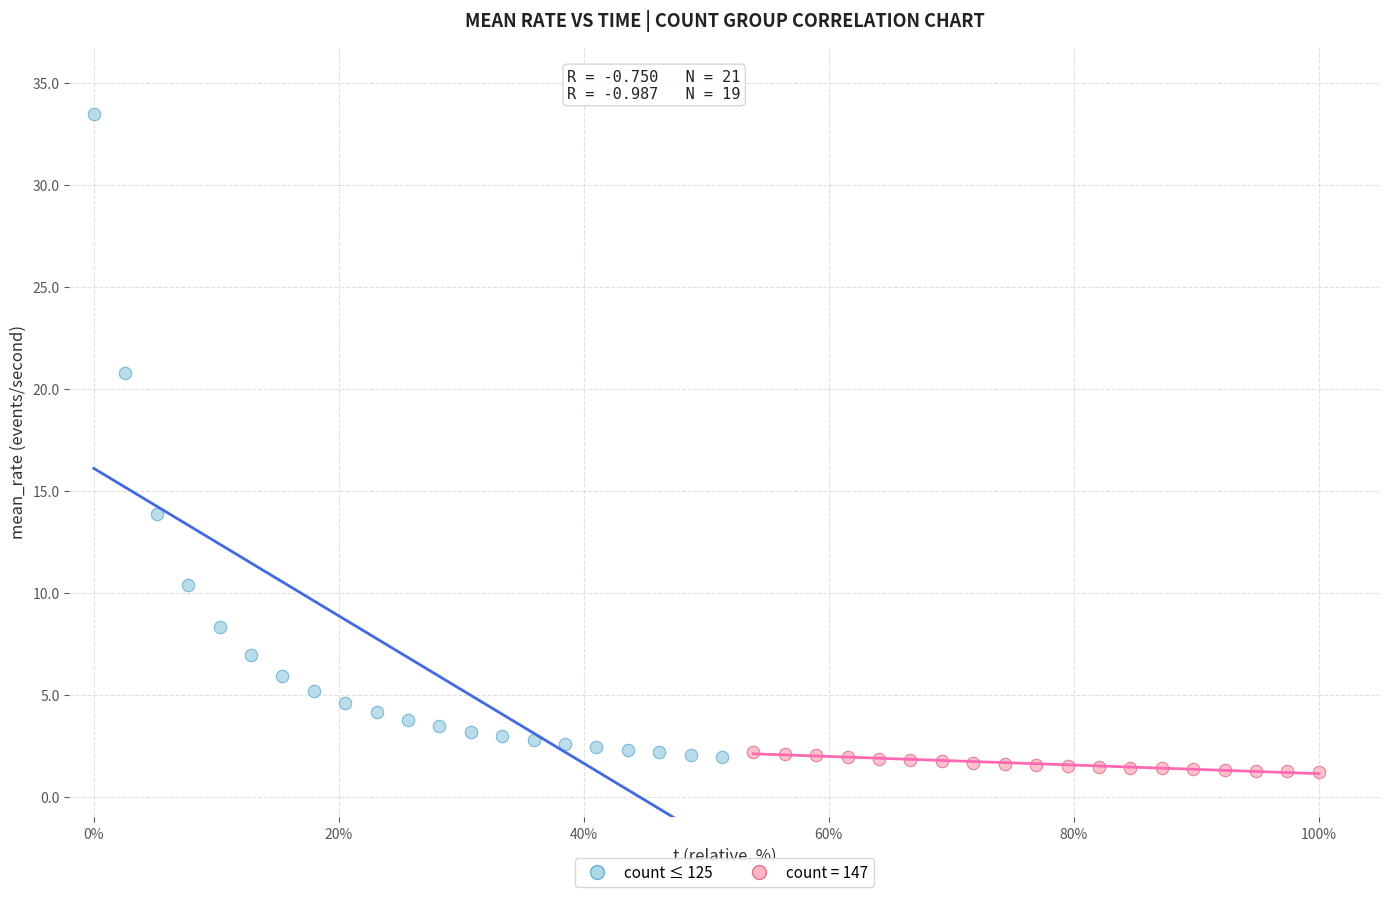

Which series reaches the maximum Y coordinate?

count ≤ 125